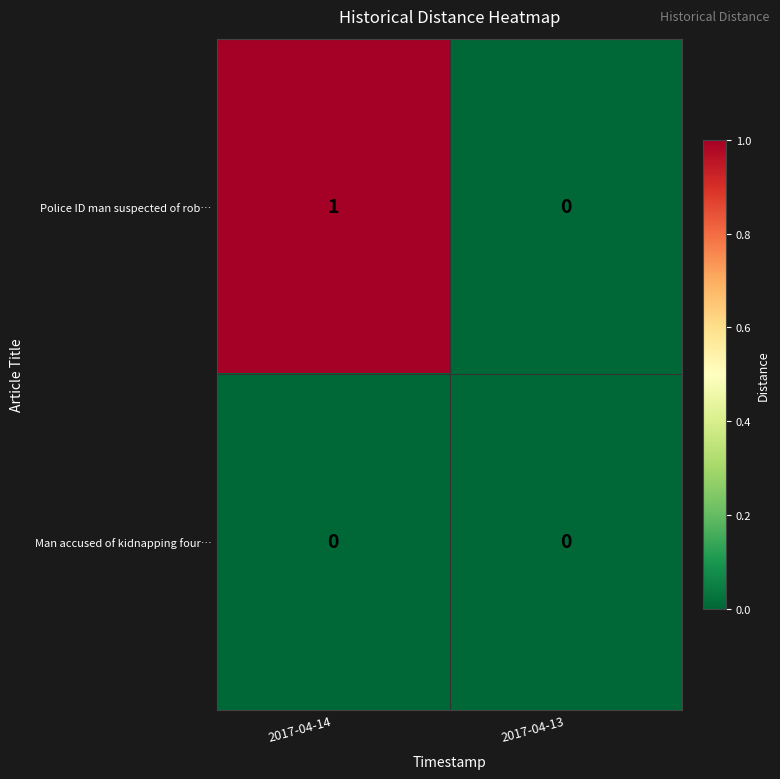

List the series in order of their peak value, highest first.

Police ID man suspected of rob…, Man accused of kidnapping four…